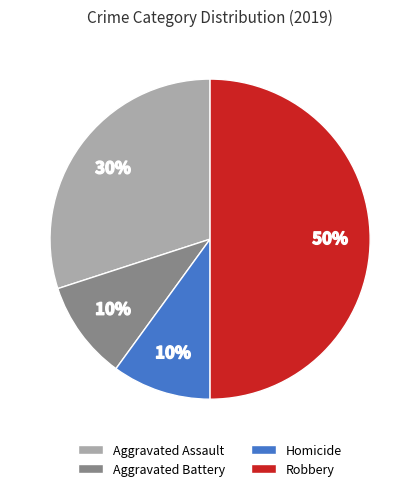

What is the largest slice in the pie chart?

Robbery